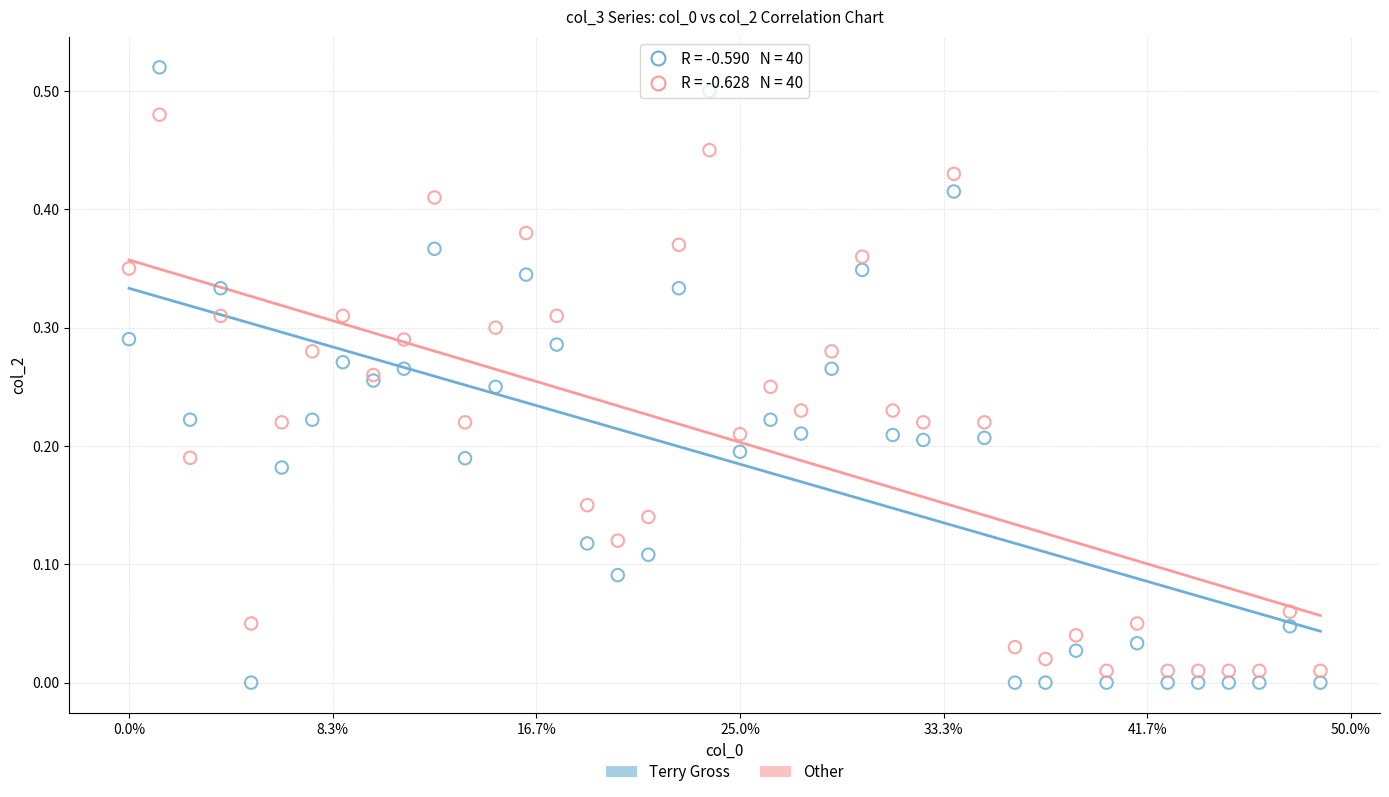

Which series reaches the maximum Y coordinate?

Terry Gross